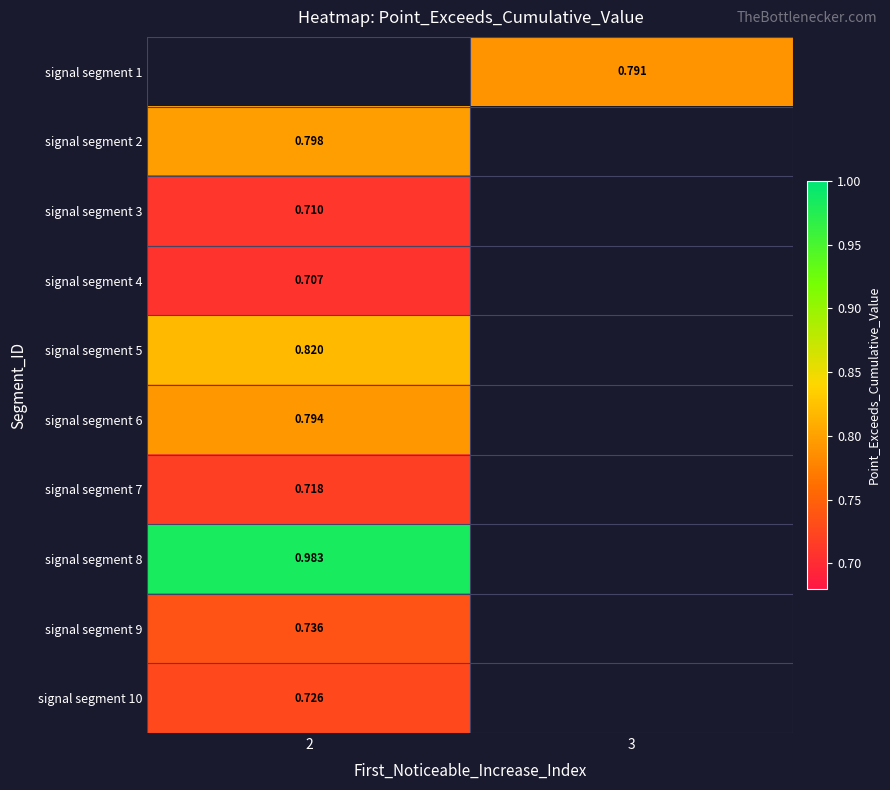

Is the value of signal segment 3 at 2 greater than the value of signal segment 8 at 2?

No